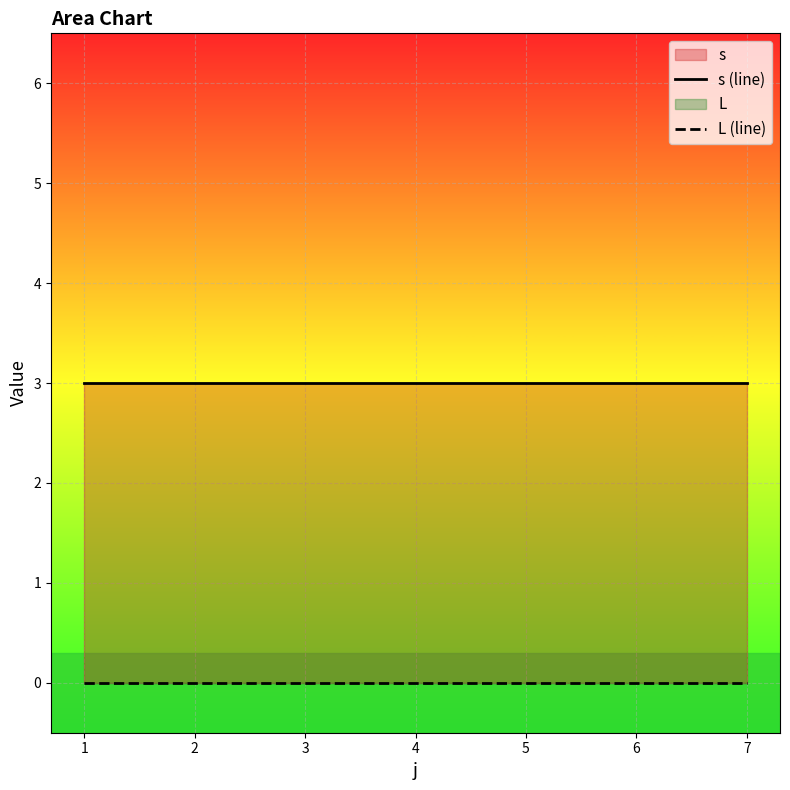

Reading left to right, list all the values displayed in this chart.

s (line): 1=3	2=3	3=3	4=3	5=3	6=3	7=3
L (line): 1=0	2=0	3=0	4=0	5=0	6=0	7=0